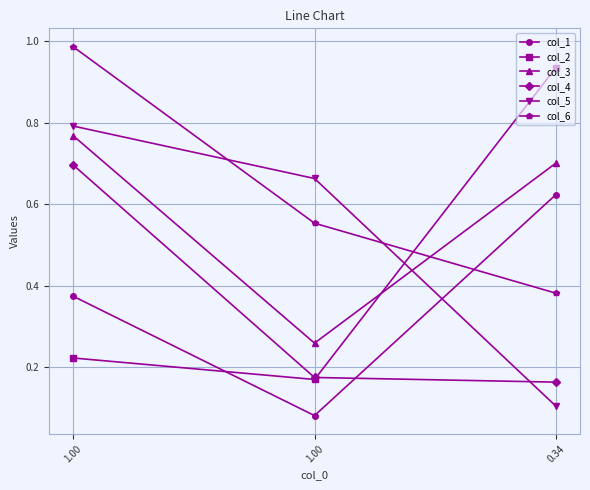

How many lines are shown in the chart?

6